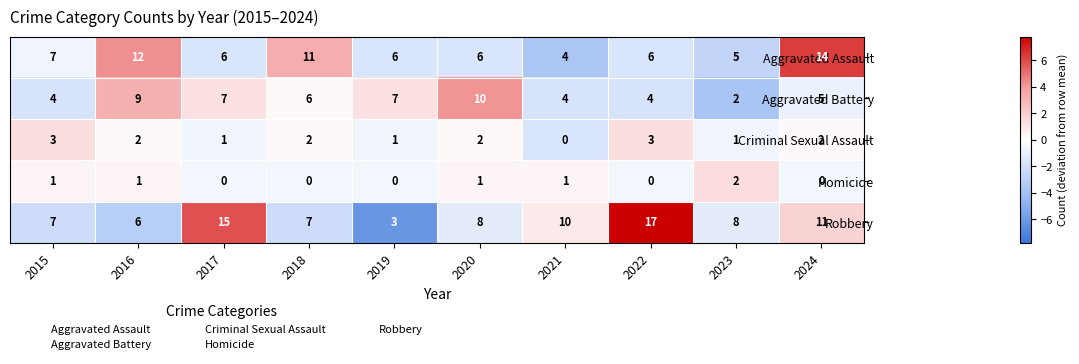

What is the sum of all Aggravated Assault values?

77